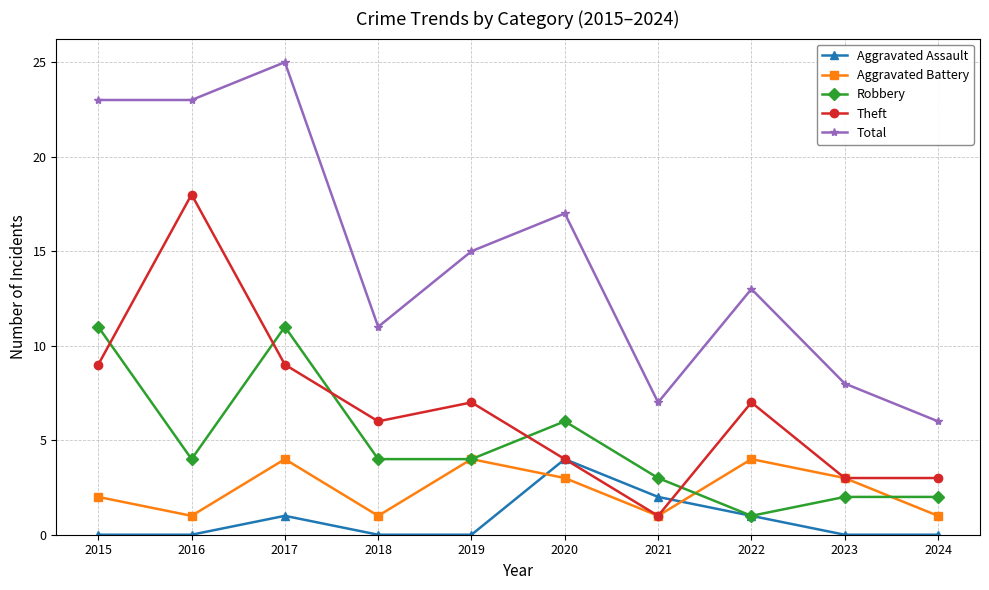

Reading left to right, extract all data points from this chart.

Aggravated Assault: 0	0	1	0	0	4	2	1	0	0
Aggravated Battery: 2	1	4	1	4	3	1	4	3	1
Robbery: 11	4	11	4	4	6	3	1	2	2
Theft: 9	18	9	6	7	4	1	7	3	3
Total: 23	23	25	11	15	17	7	13	8	6